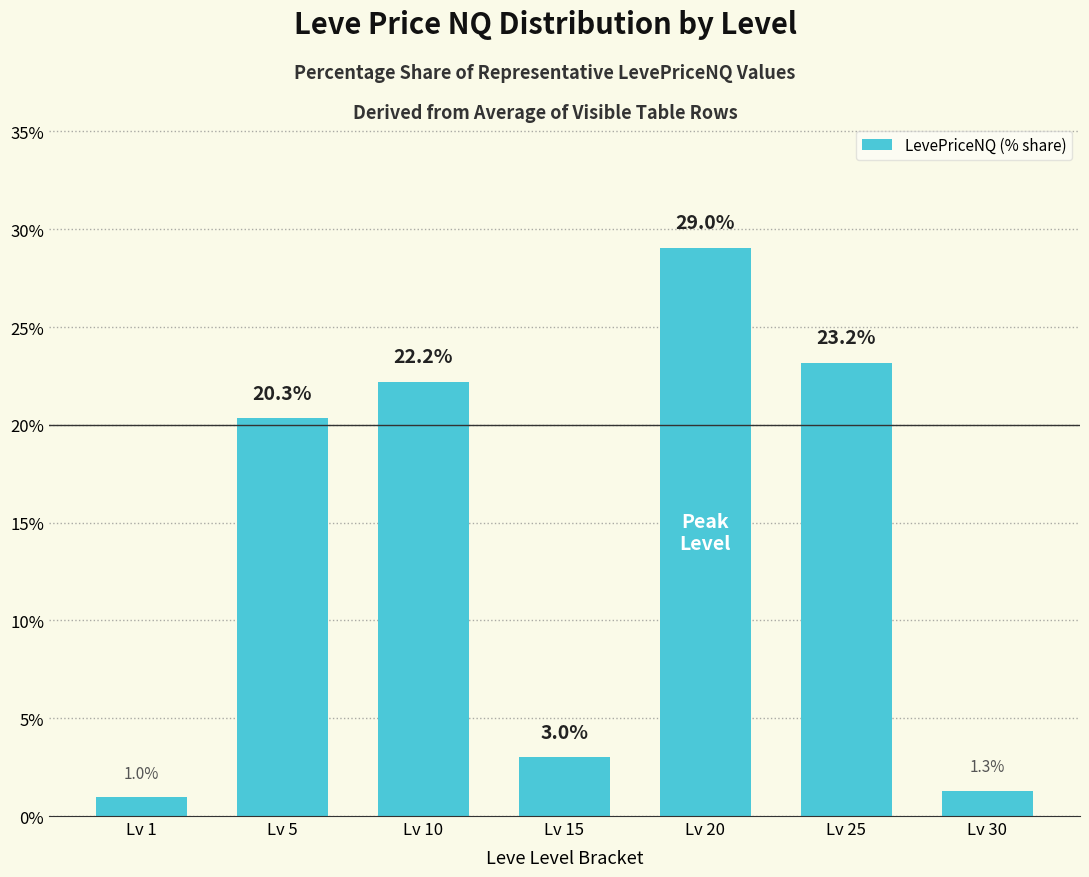

How many bars are there in total?

7